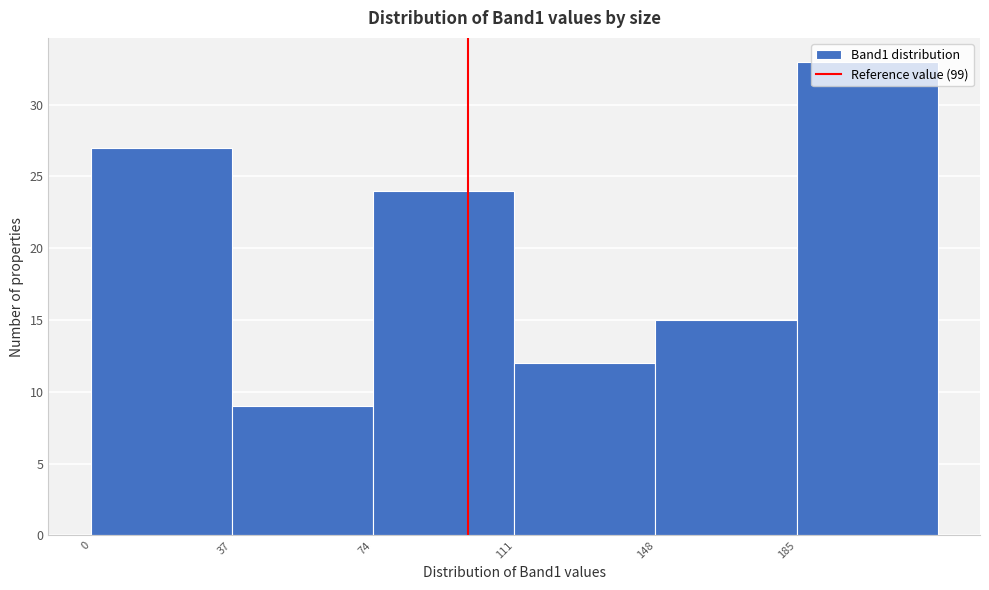

Reading left to right, list every bar in this chart as the range it spans on the x-axis followed by its height. Neither the bar edges nor the heights are printed on the chart, so give them approximately, as read against the axes.

0 to 37: 27
37 to 74: 9
74 to 111: 24
111 to 148: 12
148 to 185: 15
185 to 222: 33